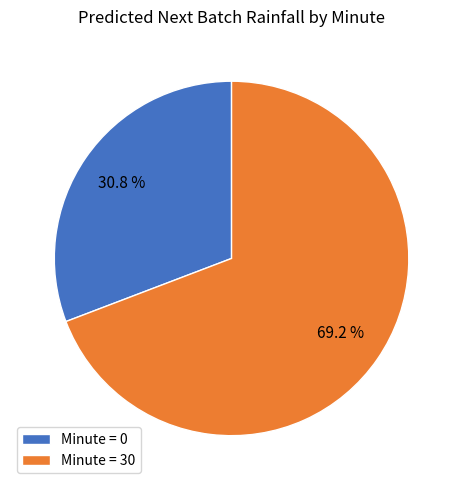

Do Minute = 0 and Minute = 30 together represent more than half of the pie?

Yes